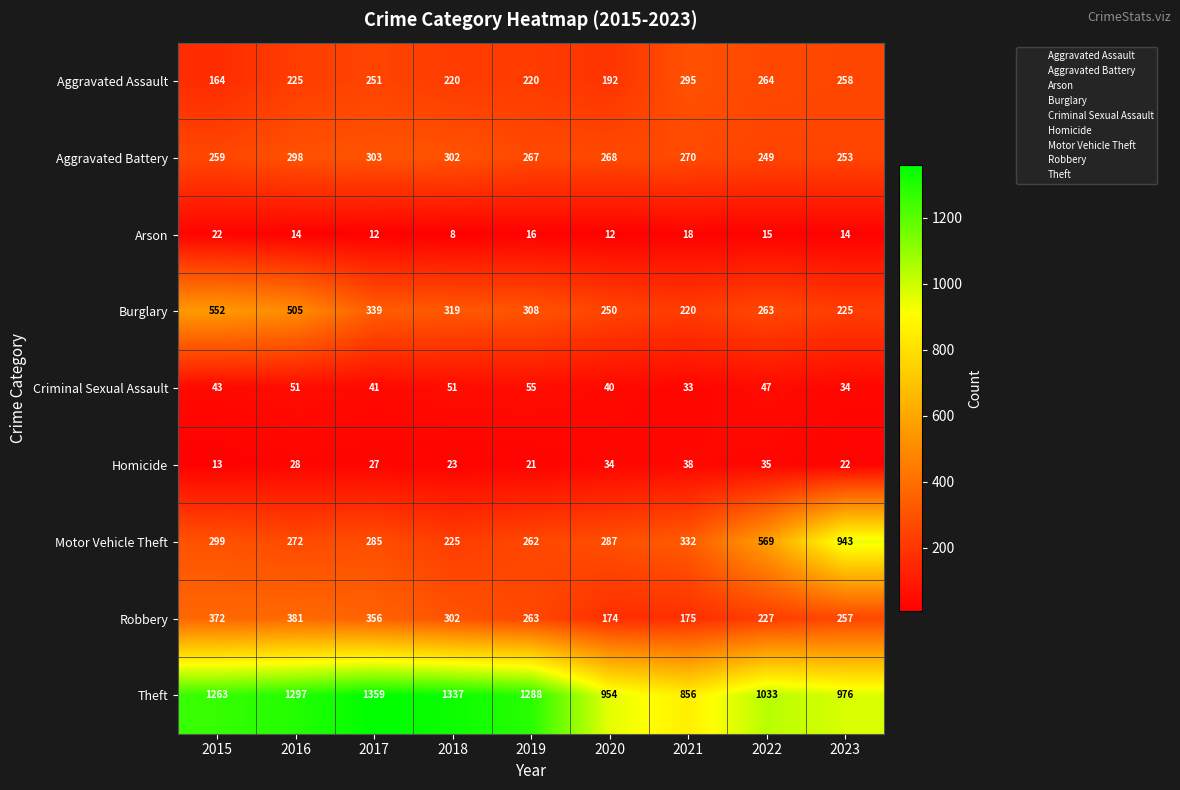

Which series has the largest total across all categories?

Theft